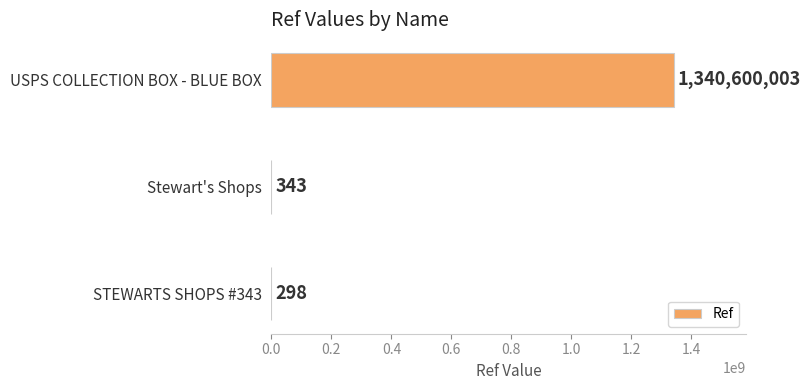

What is the sum of all values?

1340600644